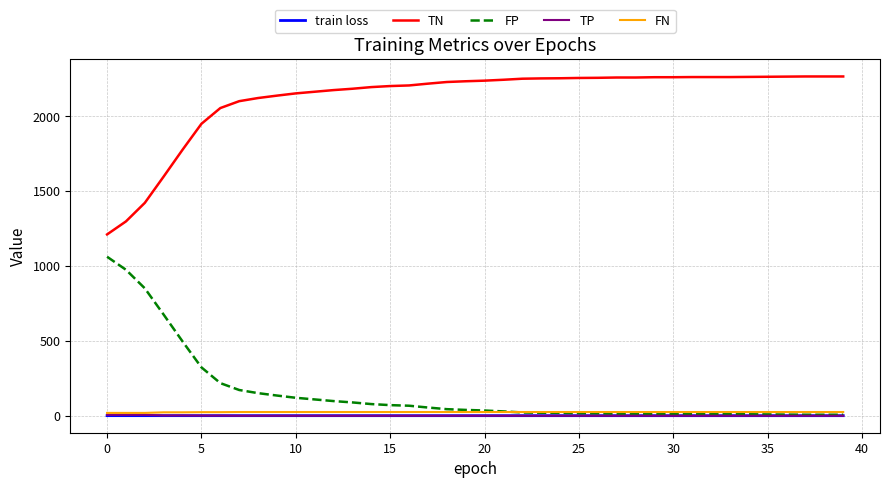

How many times do FN and FP cross each other?

1